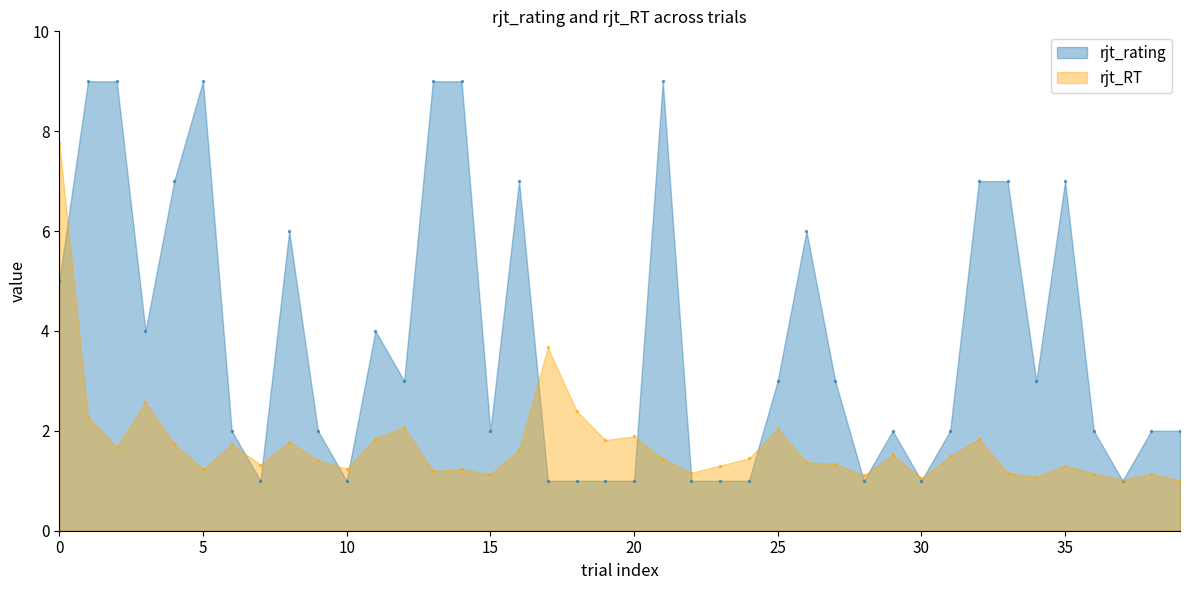

Which category has the lowest value across all series?

7